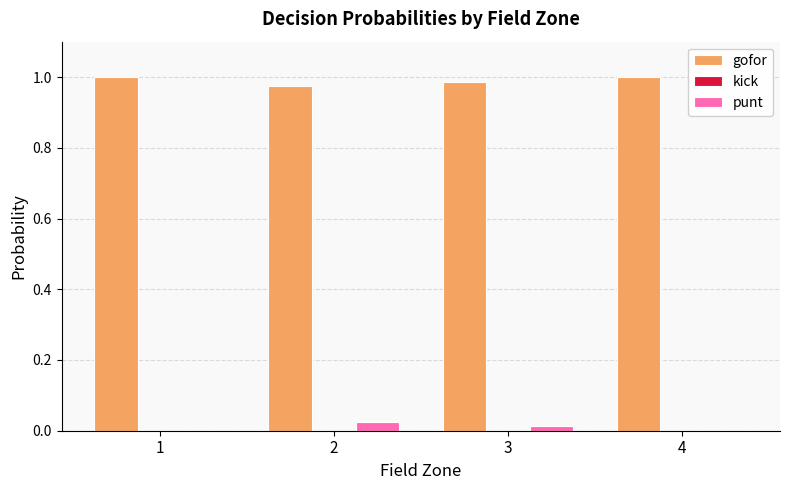

What is the sum of all gofor values?

4.0